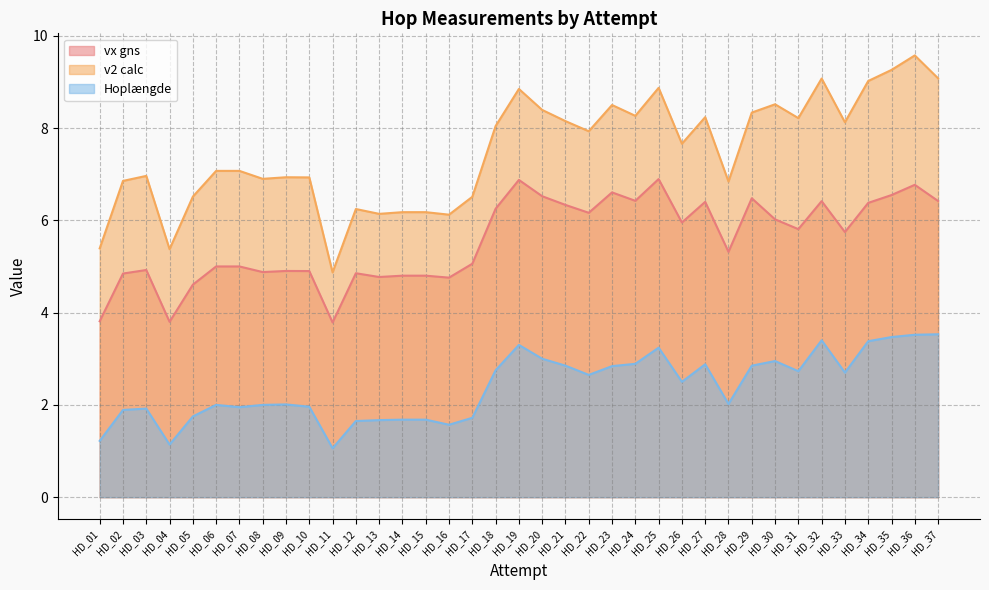

Reading left to right, extract all data points from this chart.

vx gns: 3.8	4.8	4.9	3.8	4.6	5.0	5.0	4.9	4.9	4.9	3.8	4.9	4.8	4.8	4.8	4.8	5.1	6.2	6.9	6.5	6.3	6.2	6.6	6.4	6.9	6.0	6.4	5.3	6.5	6.0	5.8	6.4	5.7	6.4	6.5	6.8	6.4
v2 calc: 5.4	6.9	7.0	5.4	6.5	7.1	7.1	6.9	6.9	6.9	4.9	6.2	6.1	6.2	6.2	6.1	6.5	8.0	8.8	8.4	8.1	7.9	8.5	8.3	8.9	7.7	8.2	6.8	8.3	8.5	8.2	9.1	8.1	9.0	9.3	9.6	9.1
Hoplængde: 1.2	1.9	1.9	1.1	1.8	2.0	1.9	2.0	2.0	2.0	1.1	1.6	1.7	1.7	1.7	1.6	1.7	2.8	3.3	3.0	2.9	2.6	2.8	2.9	3.2	2.5	2.9	2.0	2.9	3.0	2.7	3.4	2.7	3.4	3.5	3.5	3.5